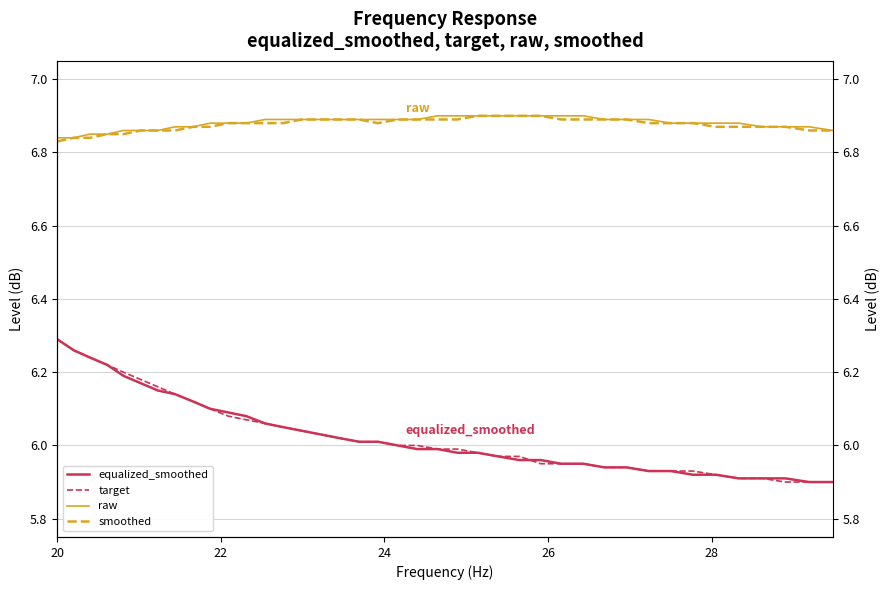

What is the sum of all smoothed values?

275.1